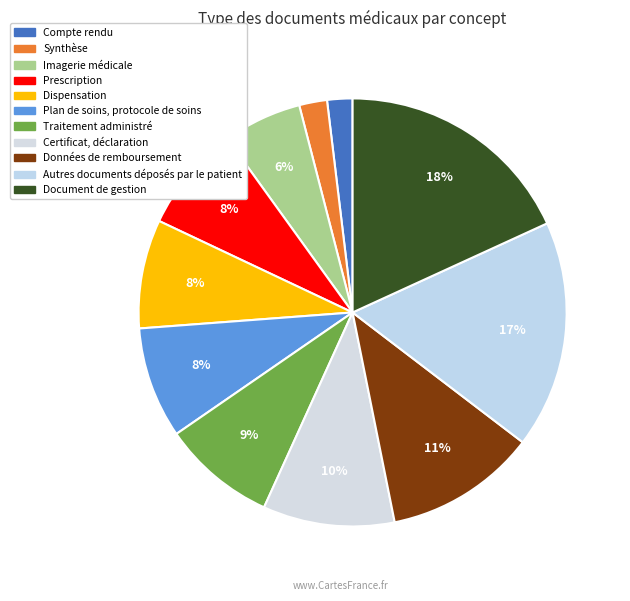

Rank the categories by value from highest to lowest.

Document de gestion, Autres documents déposés par le patient, Données de remboursement, Certificat, déclaration, Traitement administré, Plan de soins, protocole de soins, Dispensation, Prescription, Imagerie médicale, Synthèse, Compte rendu